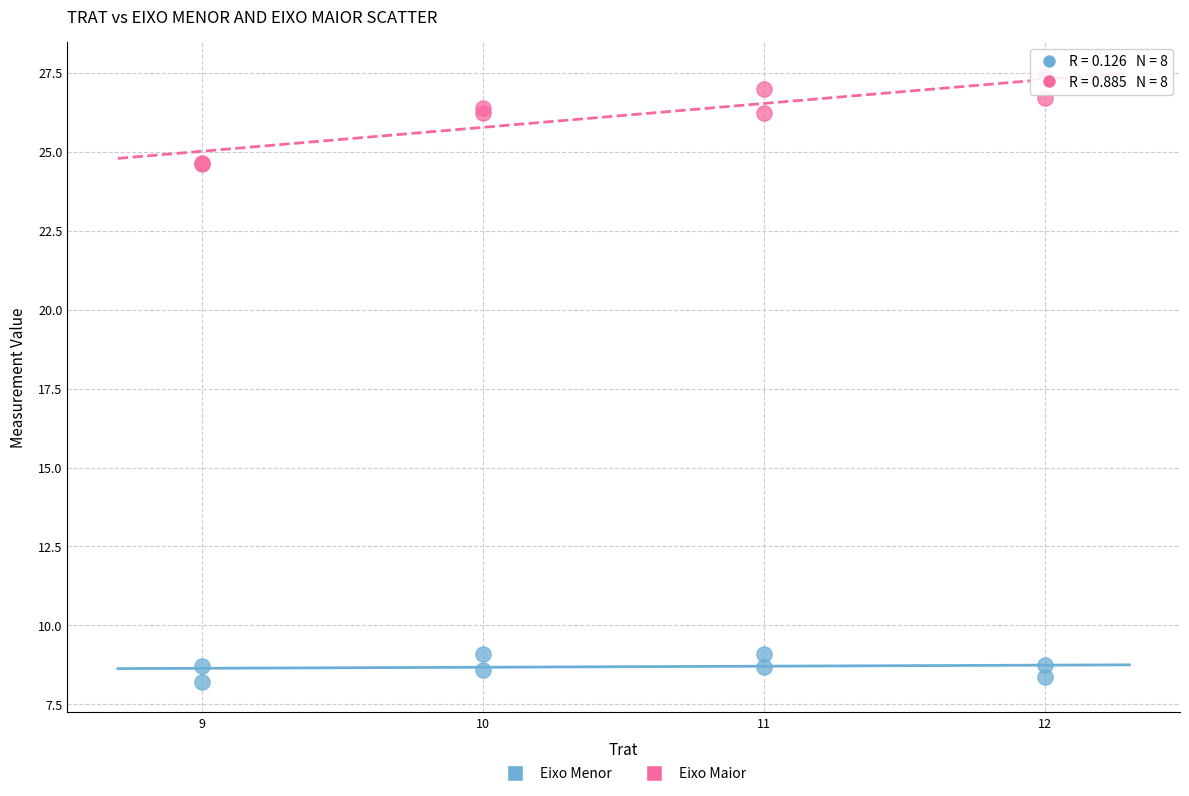

Which series has the largest Y range (max minus min)?

Eixo Maior